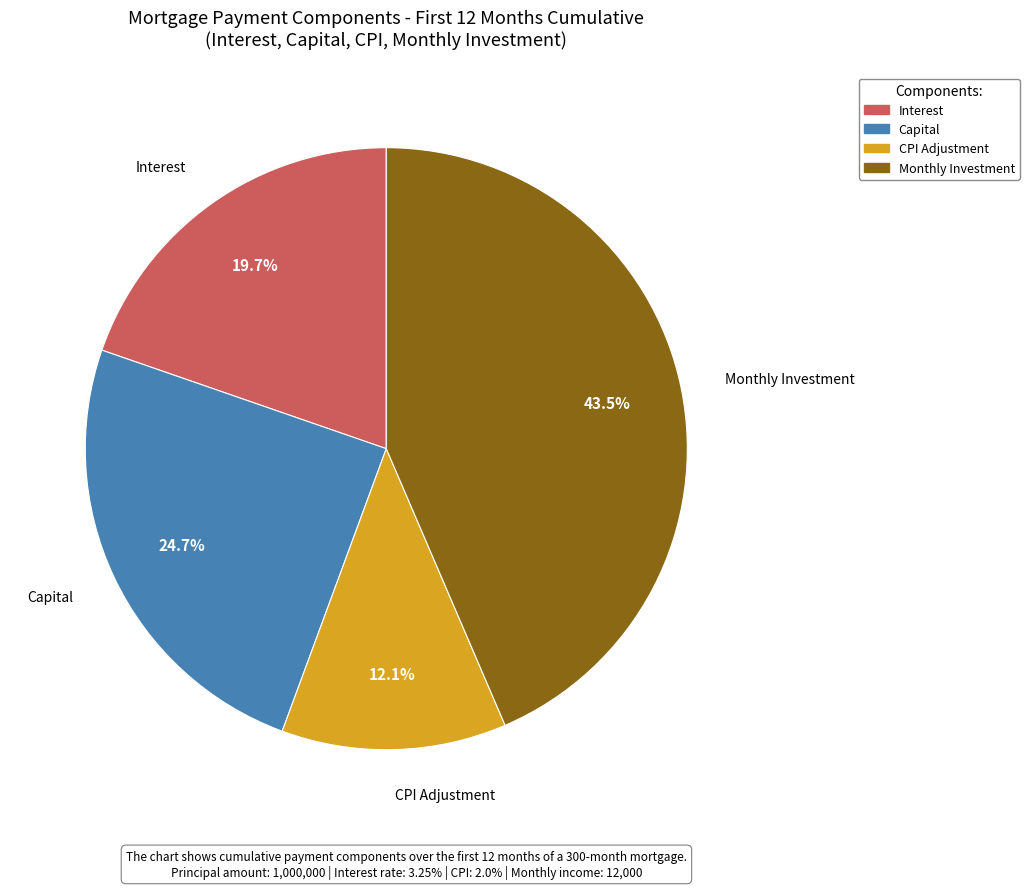

Does any single category account for the majority?

No